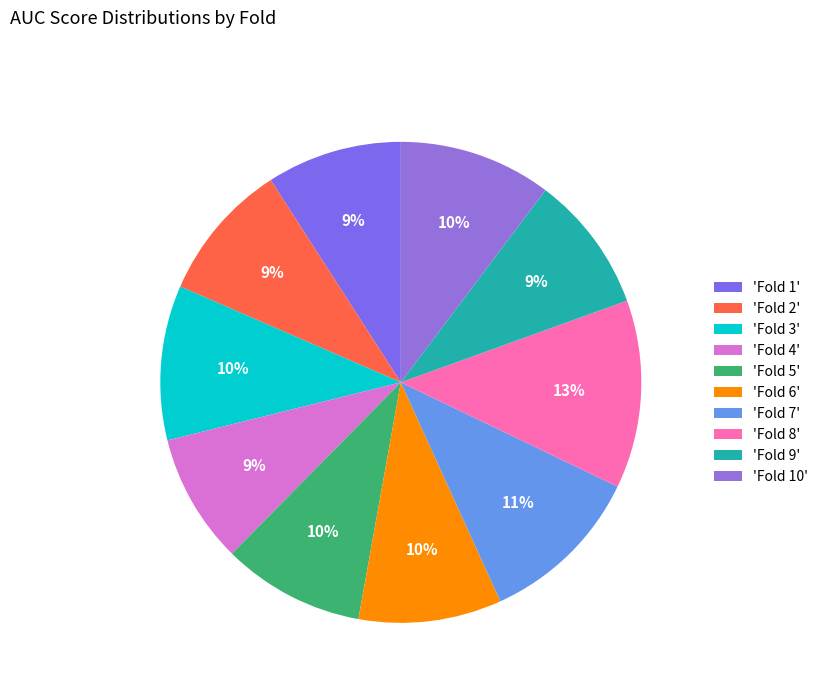

What is the smallest slice in the pie chart?

Fold 4